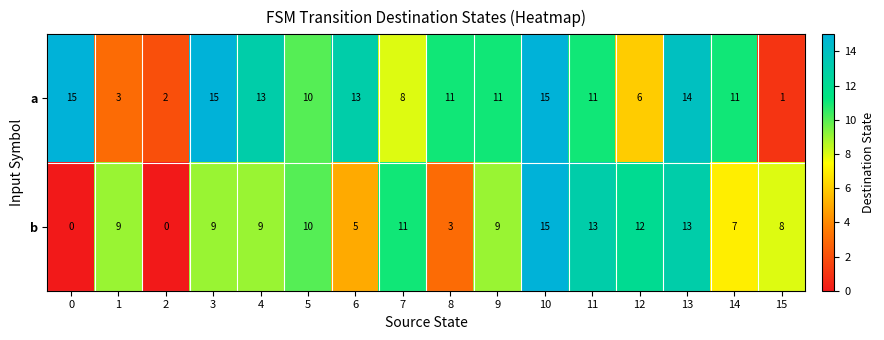

What is the sum of the a values at 11 and 12?

17